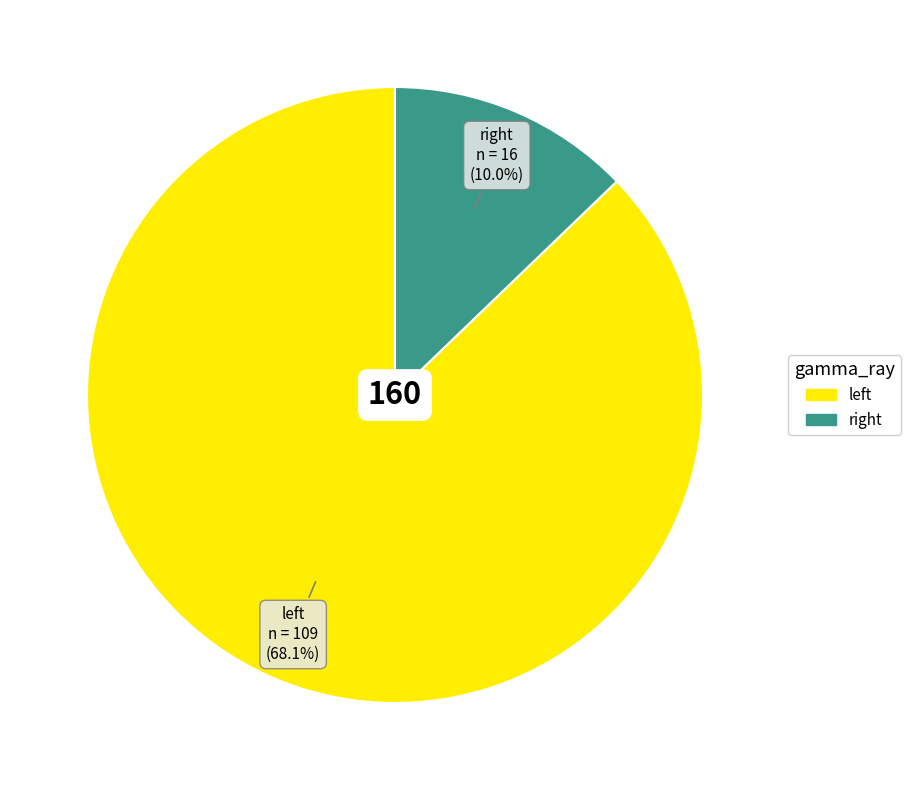

What percentage is the nan slice, to the nearest percent?

22%